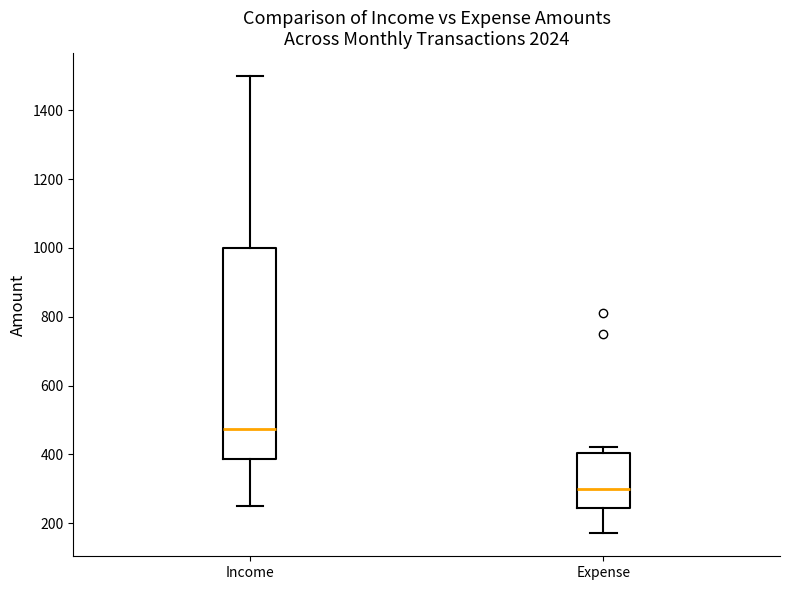

Reading left to right, transcribe this box plot: for each box, give where its median line is, the range the box spans, and where its two whiskers end, as read against the y-axis. The values are not printed on the chart, so give them approximately, as read against the axis.

Income: median 480, box 380 to 1000, whiskers 260 to 1500
Expense: median 300, box 240 to 400, whiskers 180 to 420